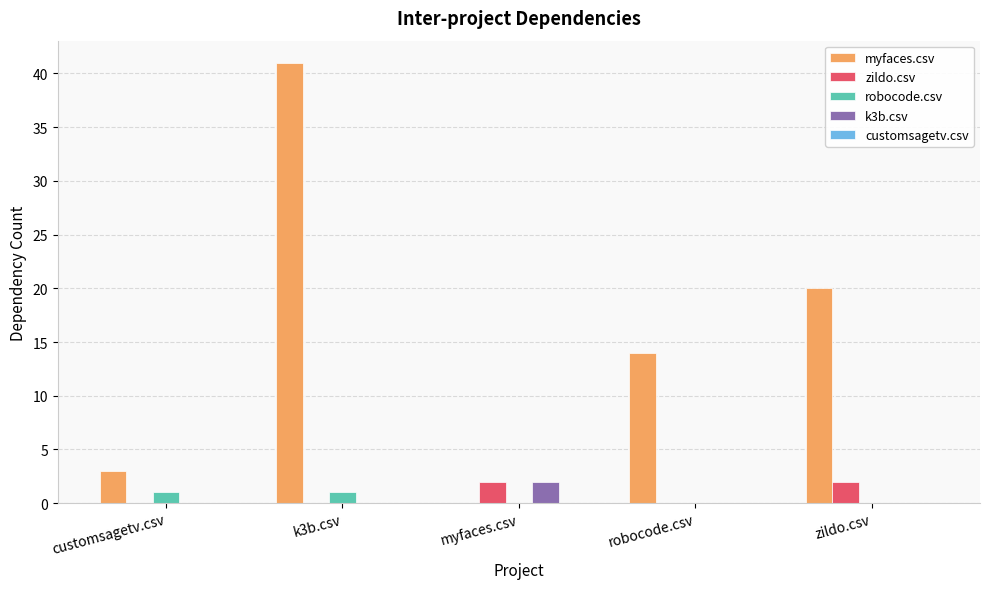

What is the sum of the myfaces.csv values at customsagetv.csv and myfaces.csv?

3